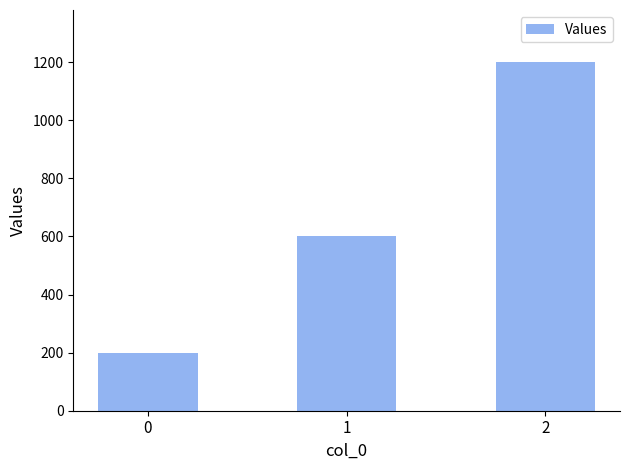

The chart shows a value of 317 at 1. True or false?

False